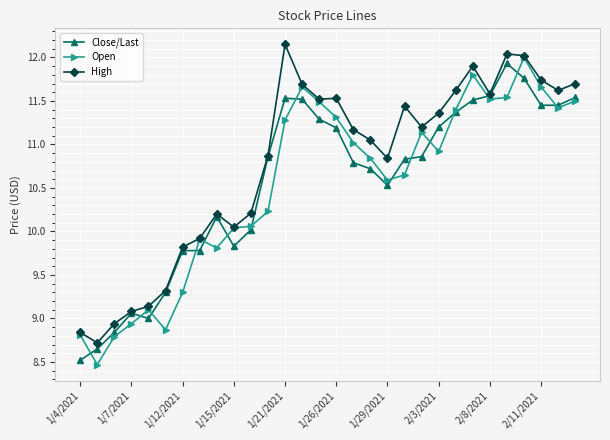

What is the maximum value for Close/Last?

11.9